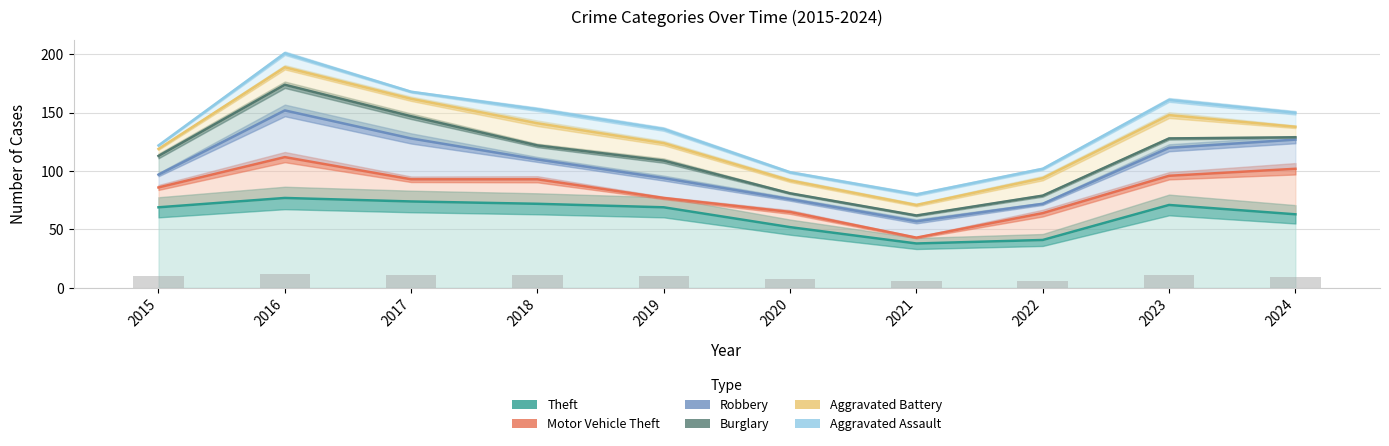

Where is Burglary nearest to the value 118?

2018